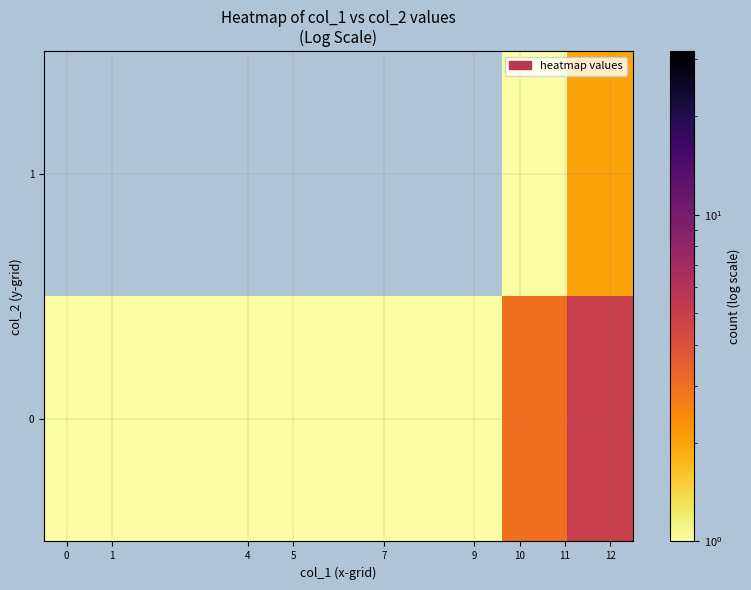

What is the sum of the row_0 values at 7 and 0?

2.0